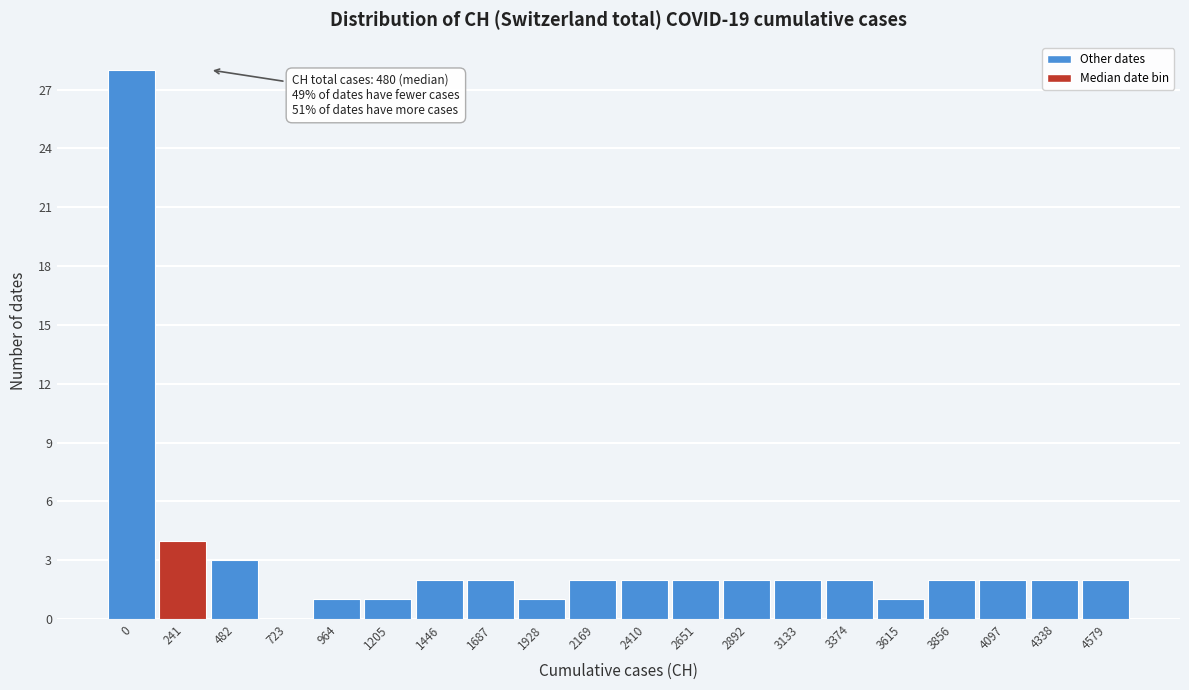

Reading right to left, transcribe all the data shown in this chart.

4579=2	4338=2	4097=2	3856=2	3615=1	3374=2	3133=2	2892=2	2651=2	2410=2	2169=2	1928=1	1687=2	1446=2	1205=1	964=1	723=0	482=3	241=4	0=28